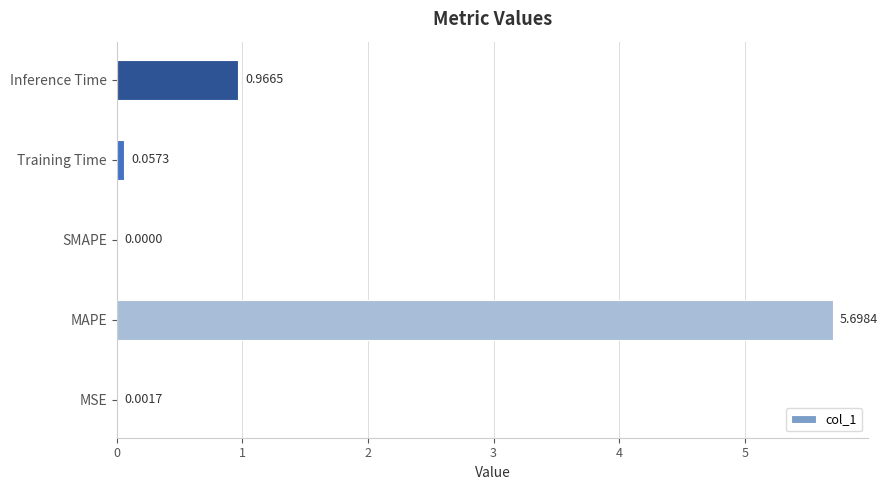

Which has a higher value, MSE or SMAPE?

MSE